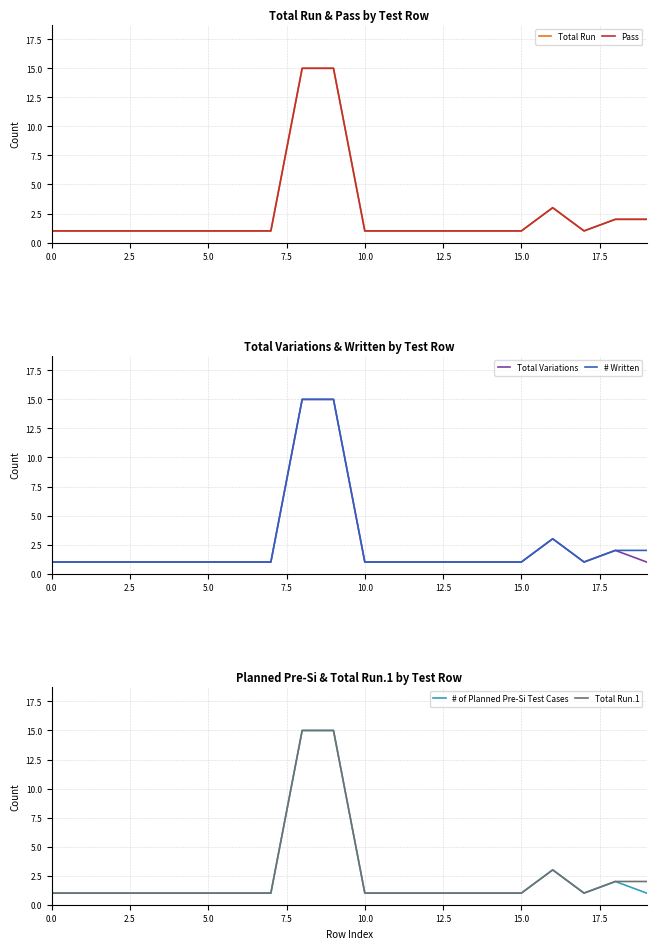

What is the difference between the maximum and minimum values in the # of Planned Pre-Si Test Cases series?

14